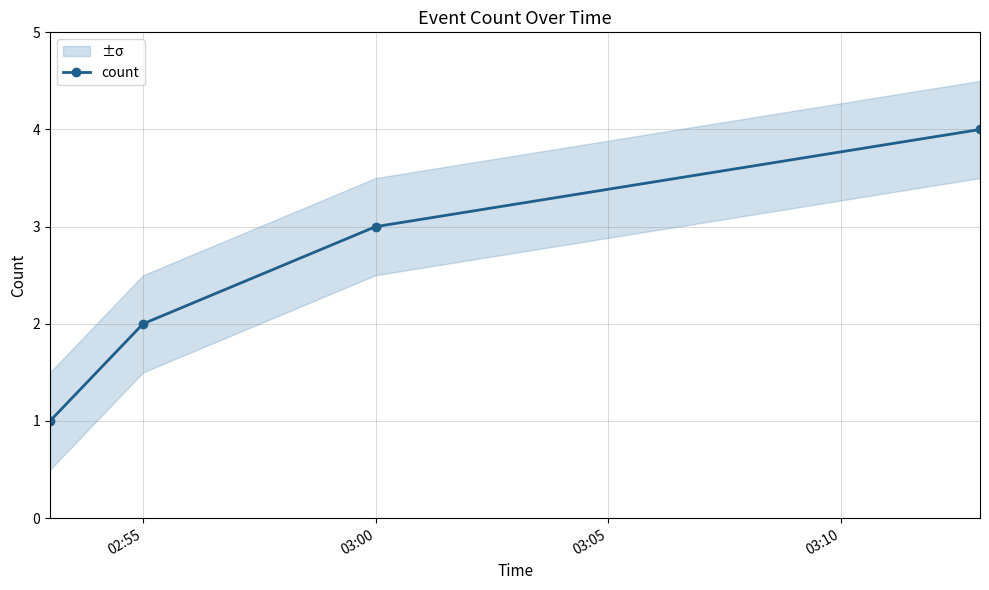

Reading left to right, extract all data points from this chart.

1	2	3	4